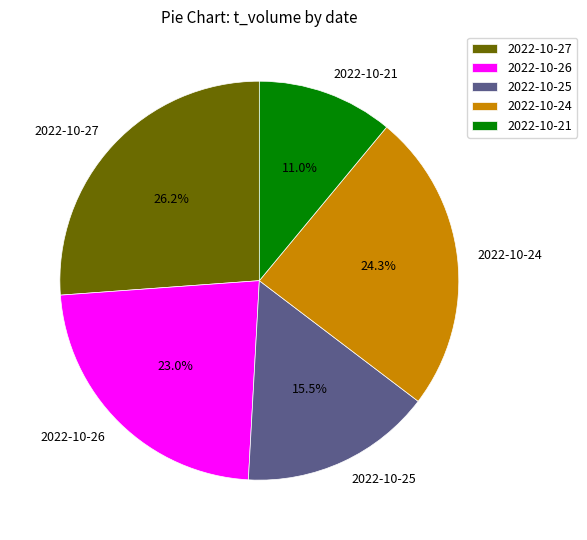

Is there any slice that represents more than half of the pie?

No